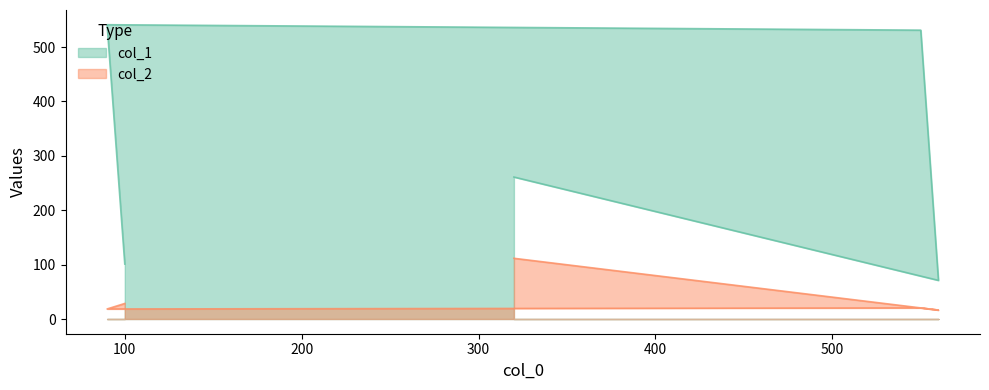

At which label is col_1 closest to 306?

320